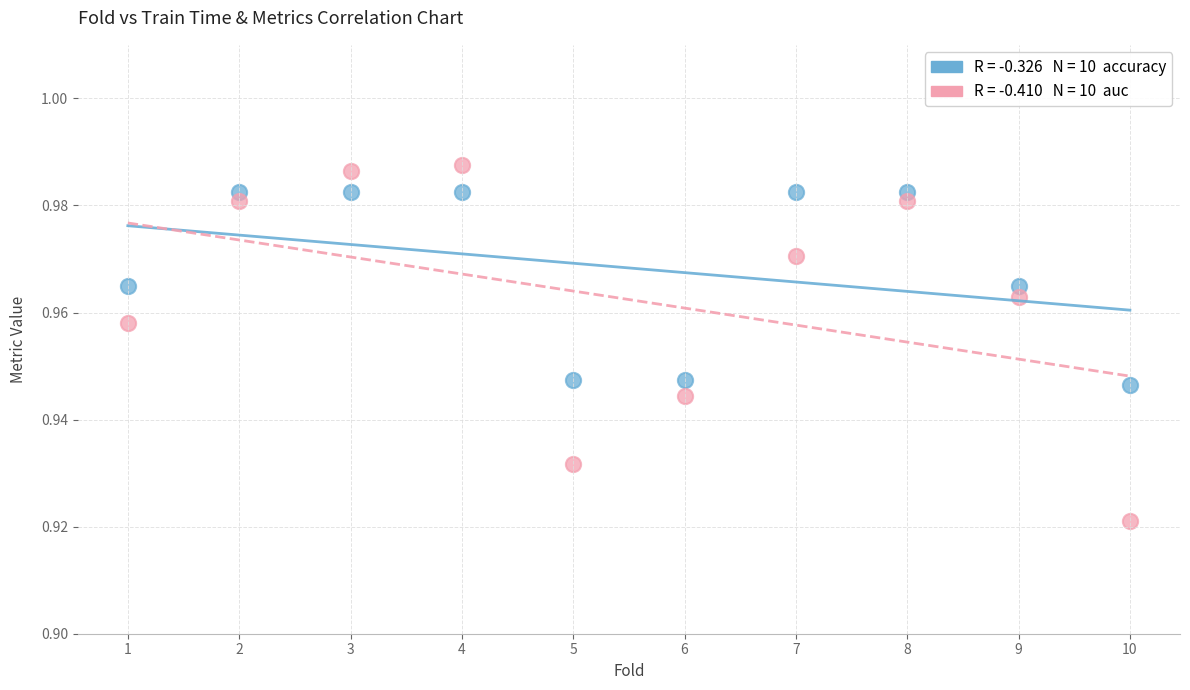

Across all data points, what is the range of X values (max minus min)?

9.0